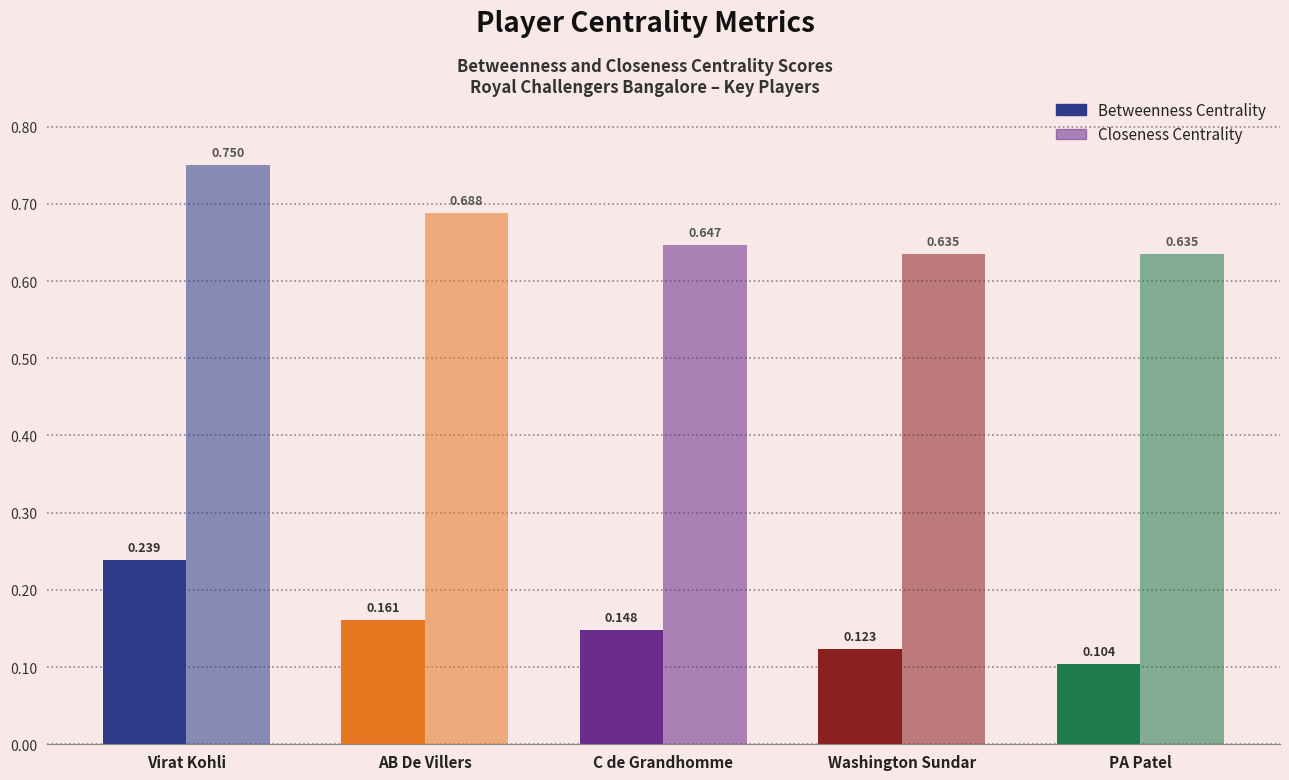

Reading left to right, transcribe all the data shown in this chart.

Betweenness Centrality: 0.2	0.2	0.1	0.1	0.1
Closeness Centrality: 0.8	0.7	0.6	0.6	0.6